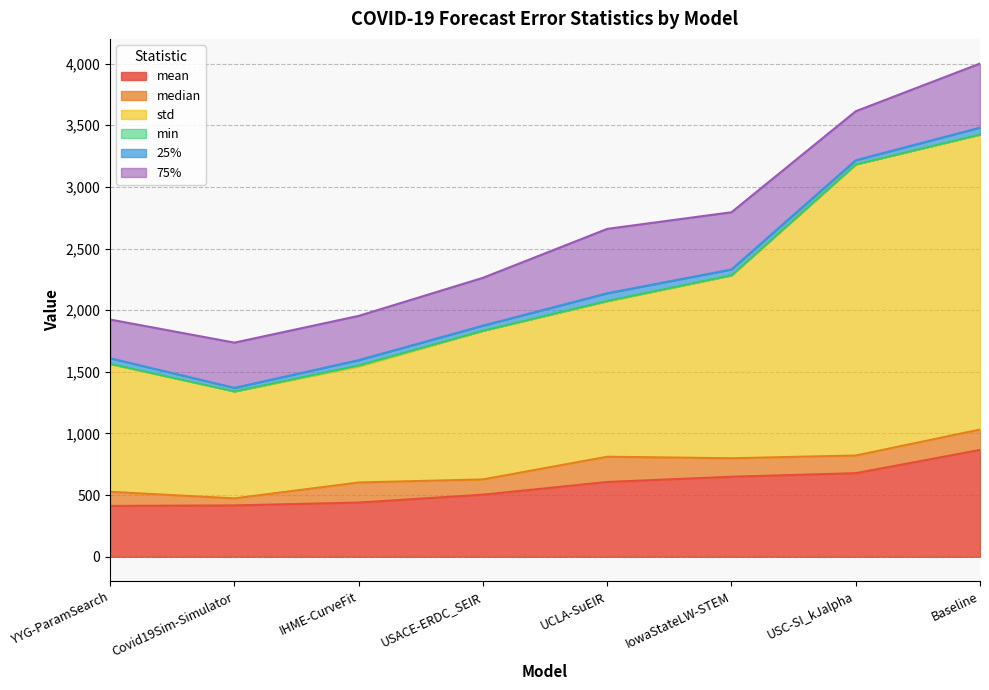

Does the chart display data point markers on the line(s)?

No